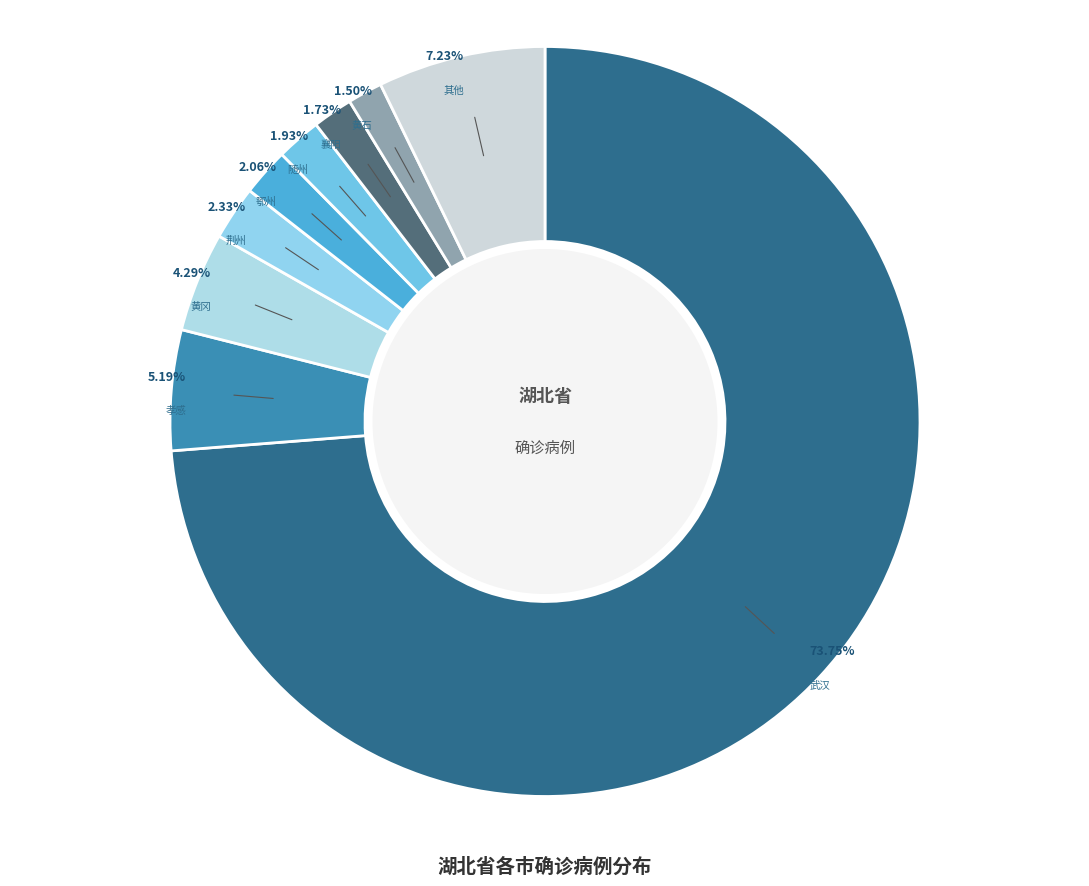

Is the sum of 黄石 and 黄冈 greater than half?

No